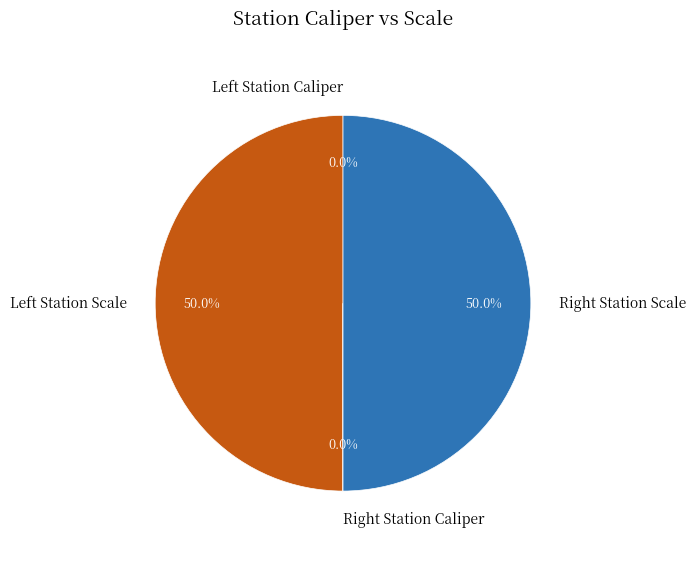

How many segments does this pie chart have?

4